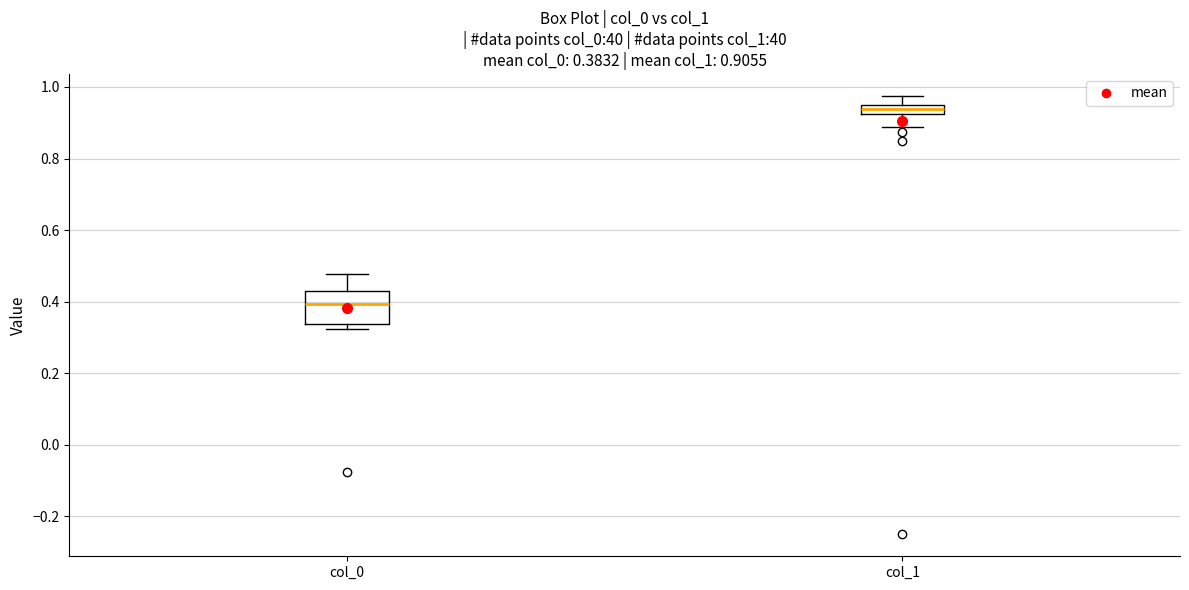

Which box is the tallest, from its lower edge to its upper edge?

col_0